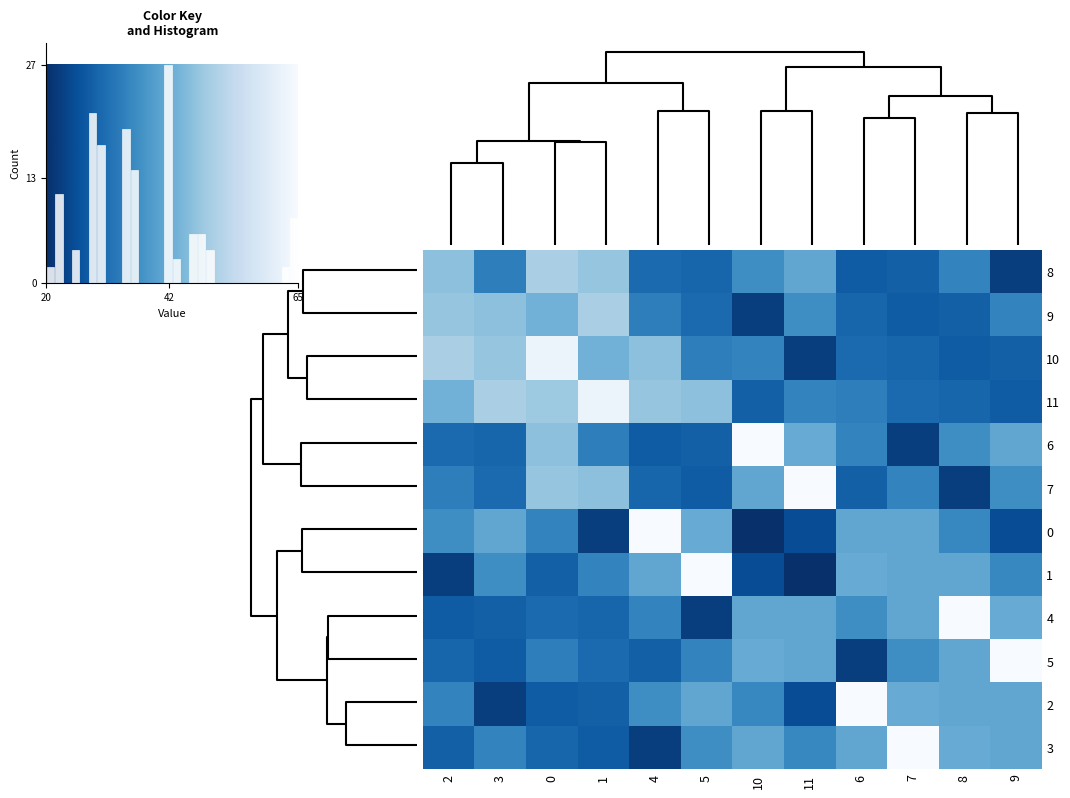

At how many categories does at least one series exceed 31?

12